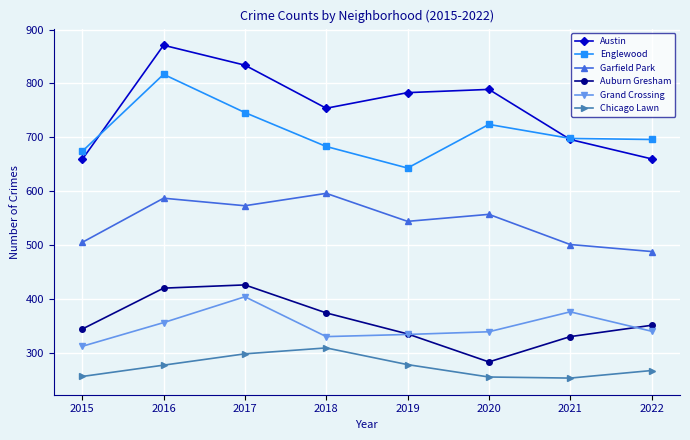

What is the difference between the maximum and second lowest values in the Auburn Gresham series?

96